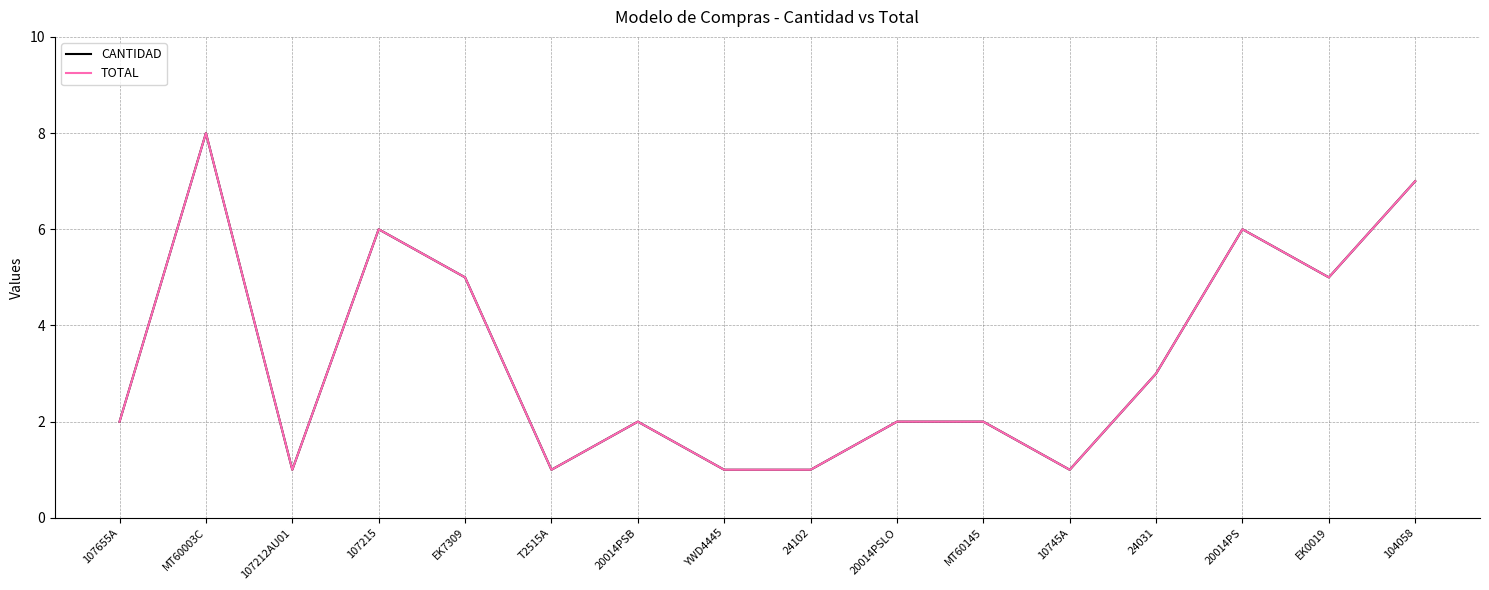

How many interior local peaks does the CANTIDAD series have?

4